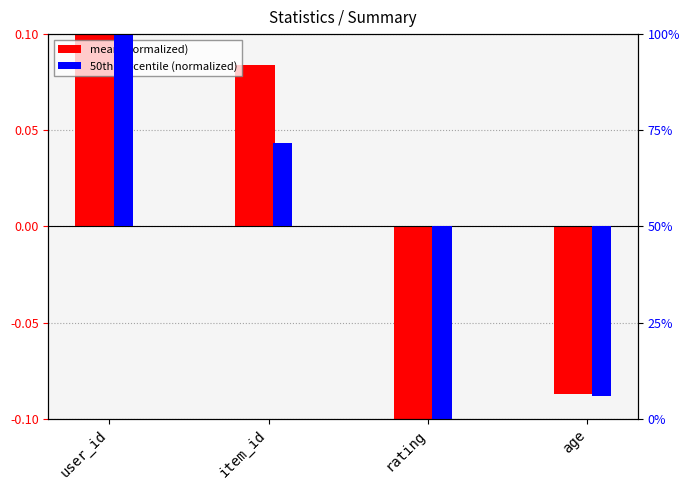

At which label does 50% (normalized) first exceed 0?

user_id